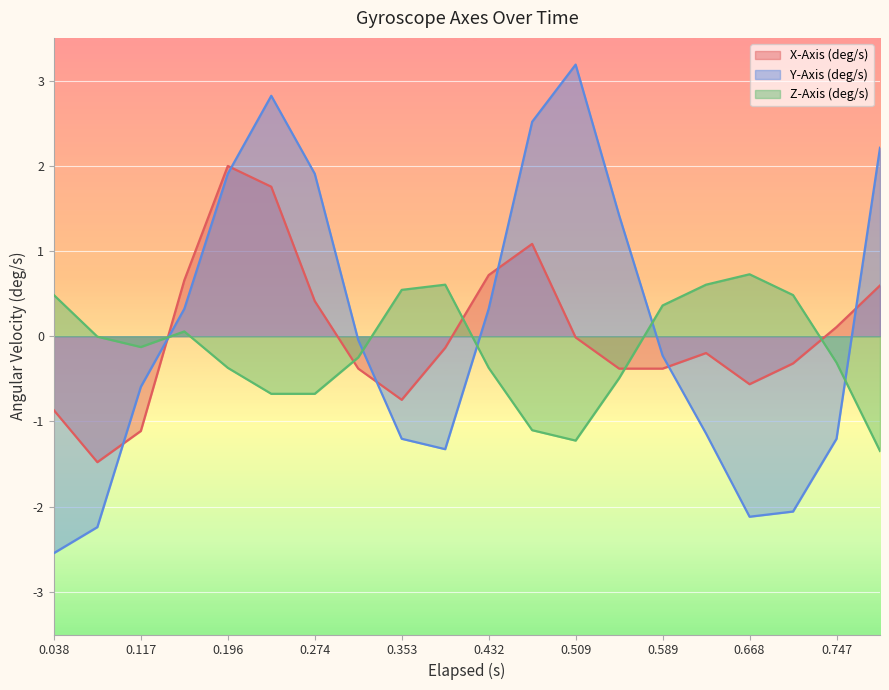

How many times do Y-Axis (deg/s) and Z-Axis (deg/s) cross each other?

5